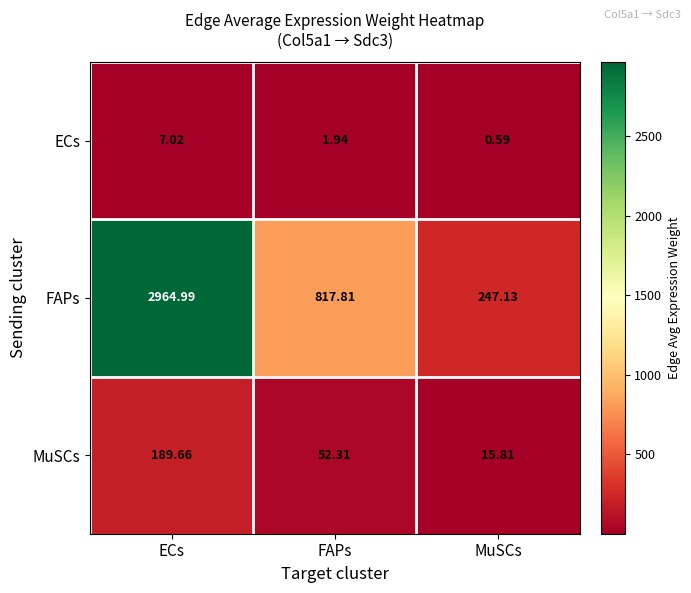

How many series are shown in this chart?

3